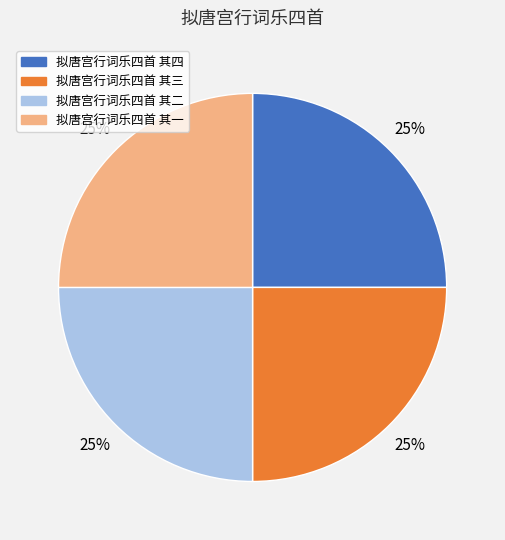

What is the ratio of the value at 拟唐宫行词乐四首 其三 to the value at 拟唐宫行词乐四首 其二?

1.0